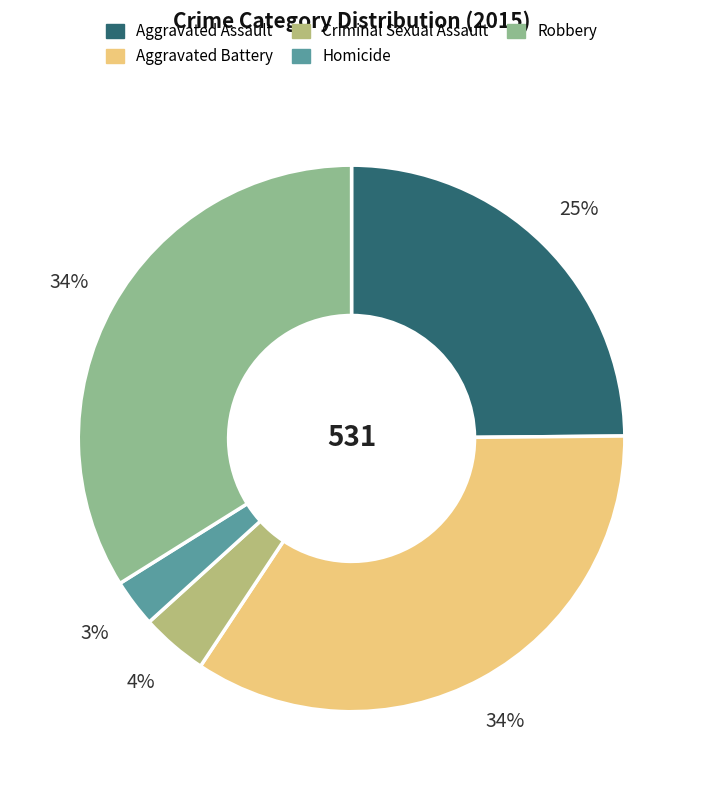

What percentage is the Homicide slice, to the nearest percent?

3%